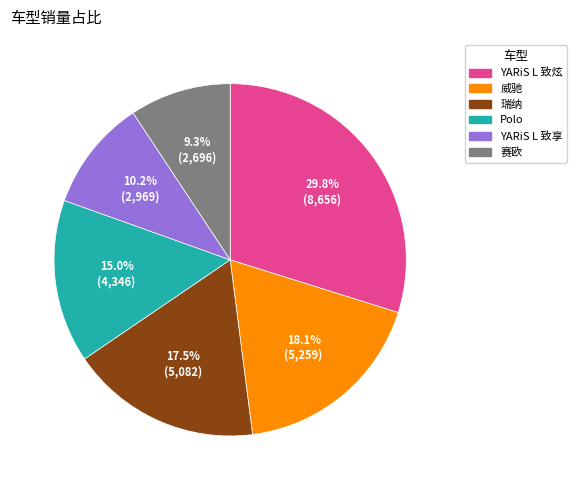

To the nearest percent, what is the difference between the 瑞纳 and 赛欧 slice percentages?

8%